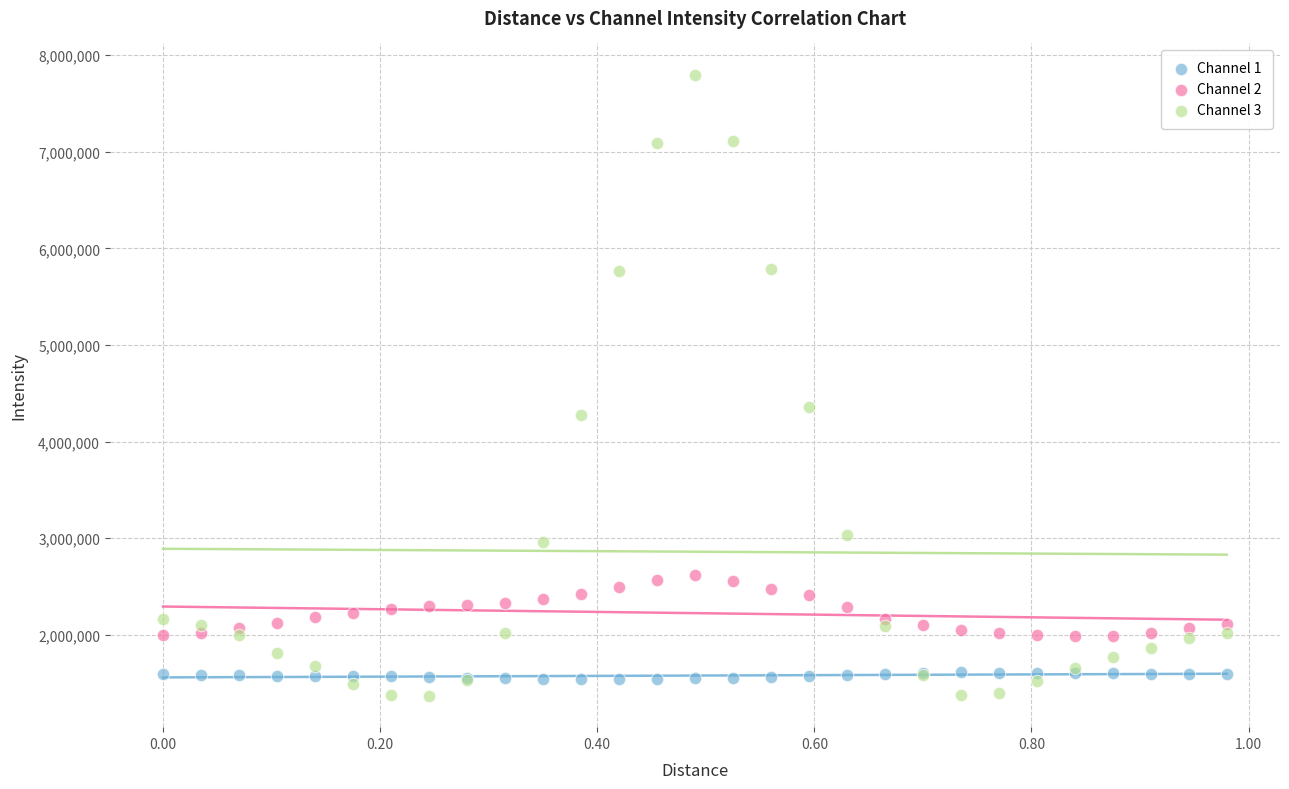

Which series reaches the minimum Y coordinate?

Channel 3